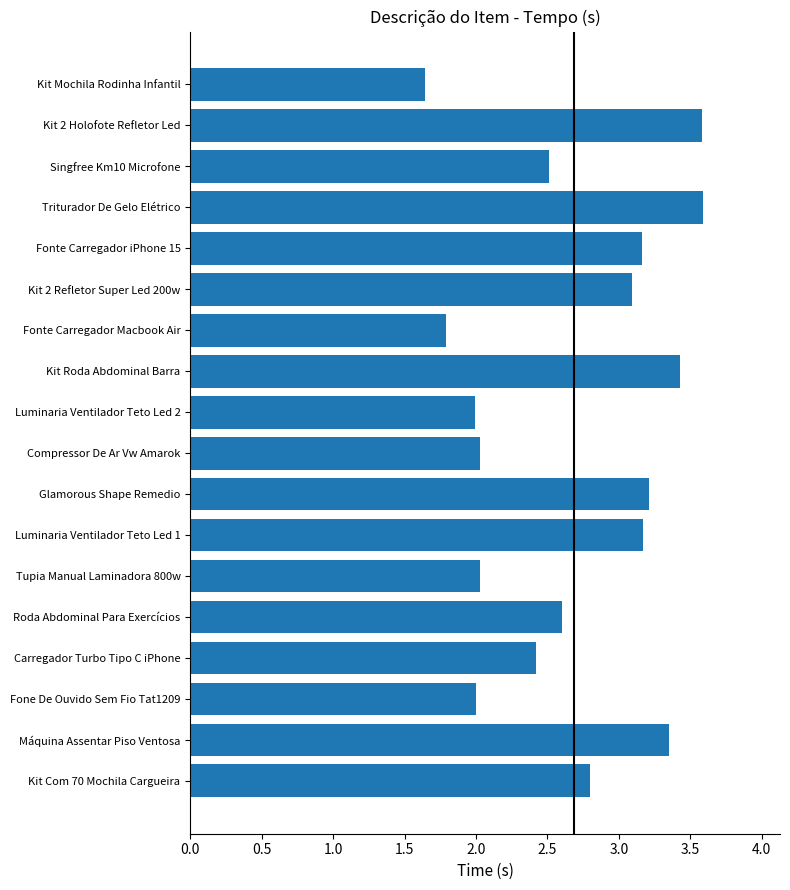

What is the difference between the maximum and second lowest values?

1.8